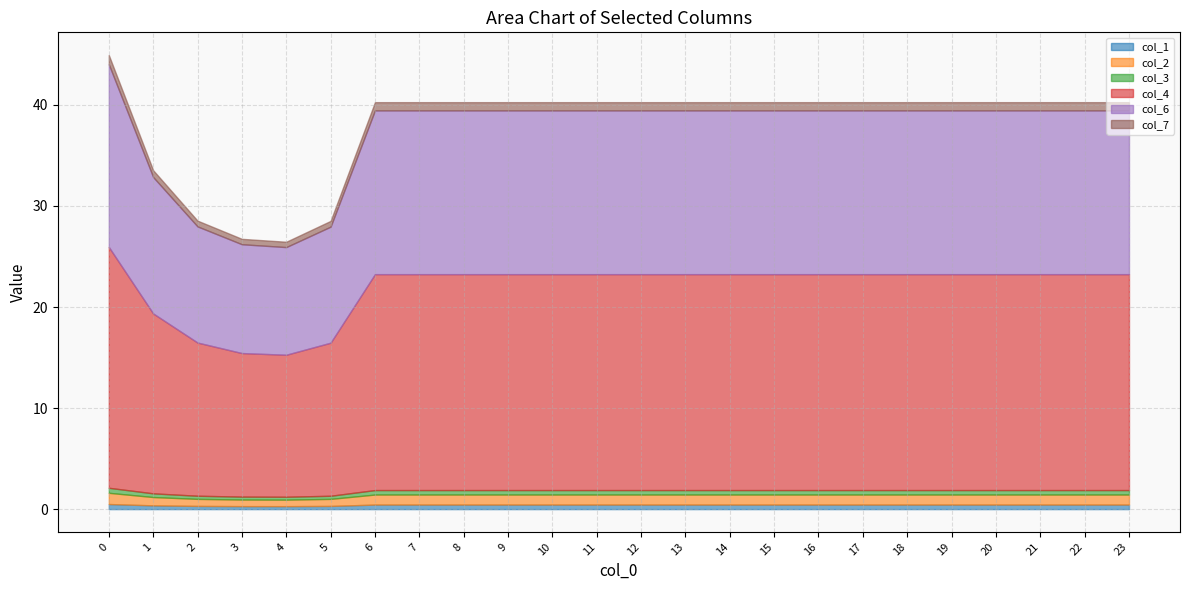

How many col_1 values are between 0 and 1?

24